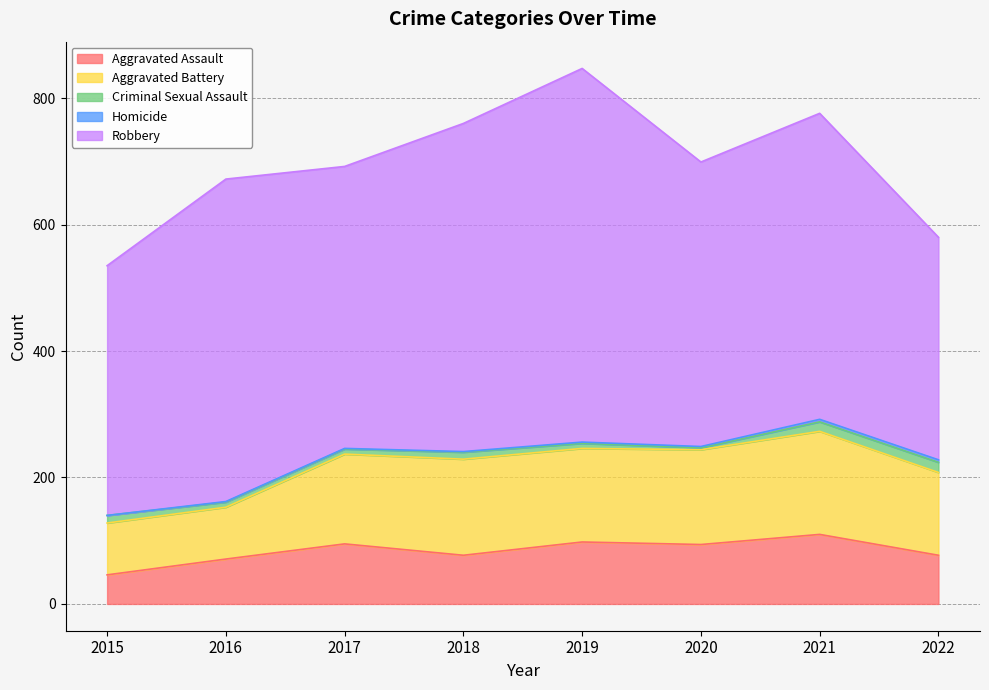

True or false: Homicide and Aggravated Battery cross at least once.

False